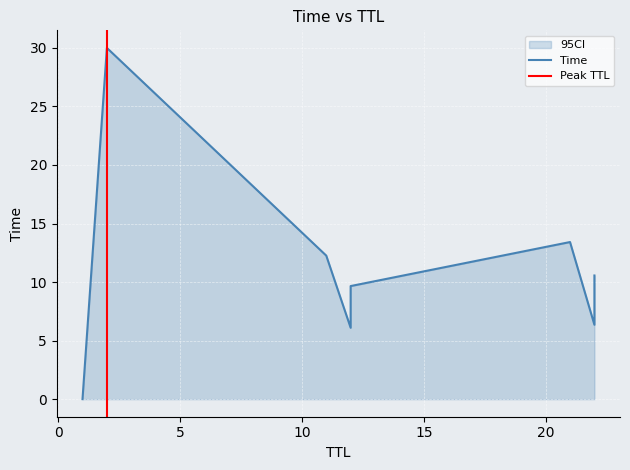

Which has a higher value, 11 or 21?

21